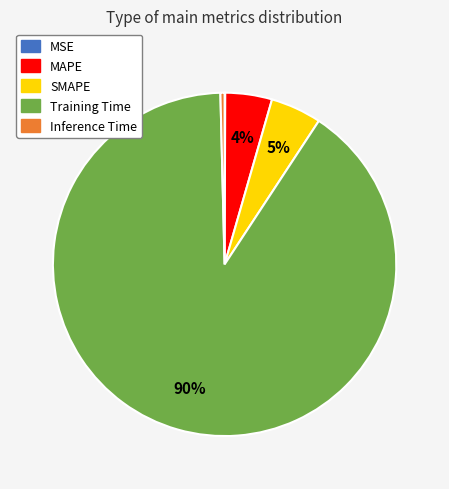

Which category has the biggest portion of the pie?

Training Time